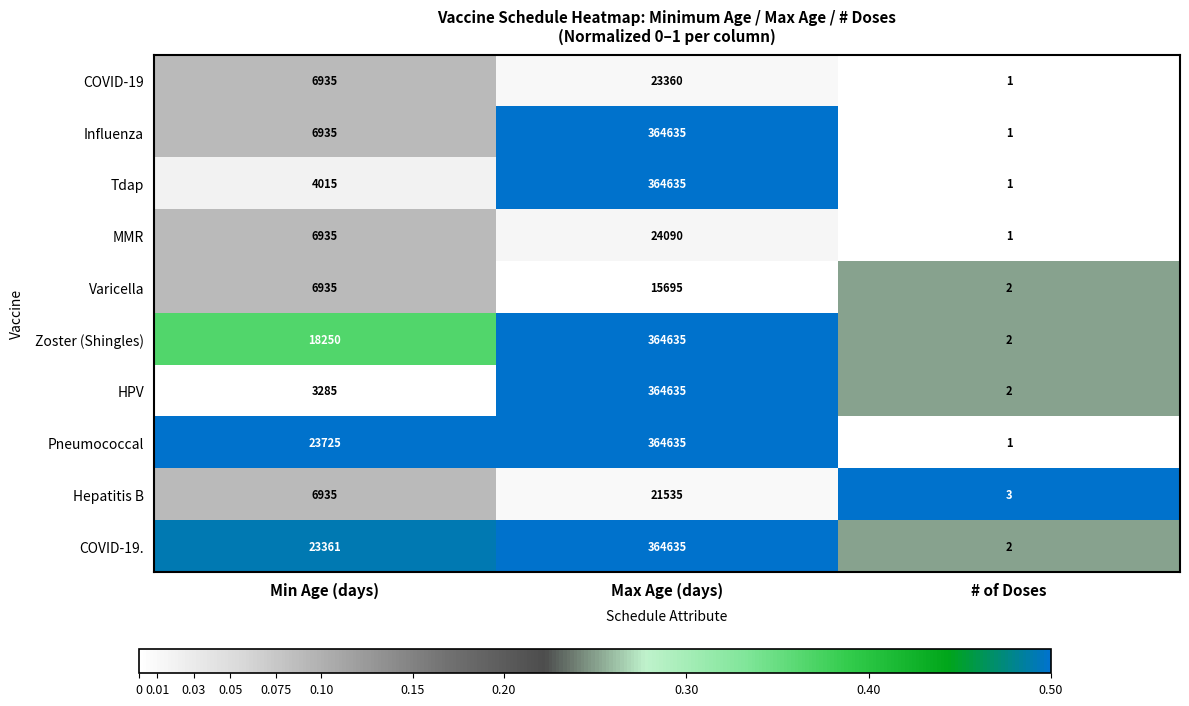

At which category does the chart reach its minimum across all series?

# of Doses